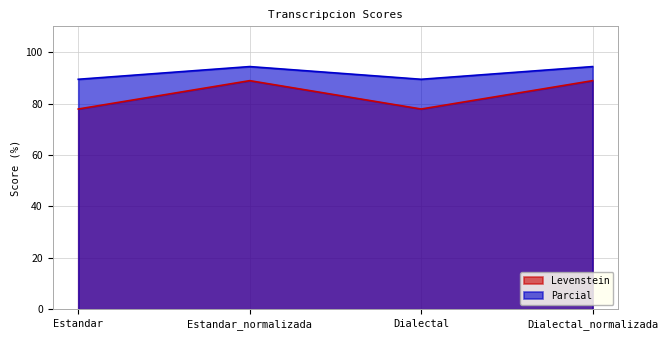

In Parcial, how many points are higher than both neighbors (excluding endpoints)?

1